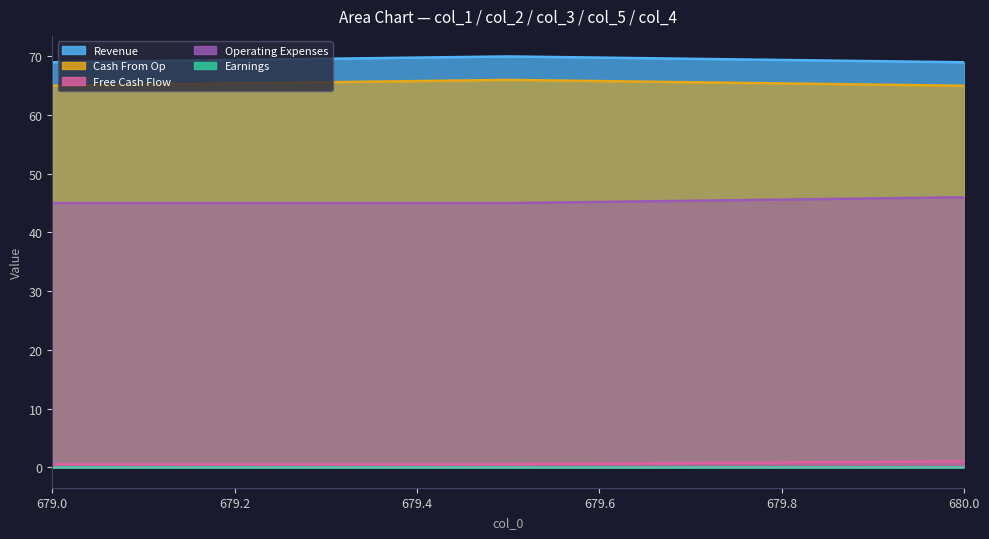

What is the difference between the maximum and minimum values in the Operating Expenses series?

1.0